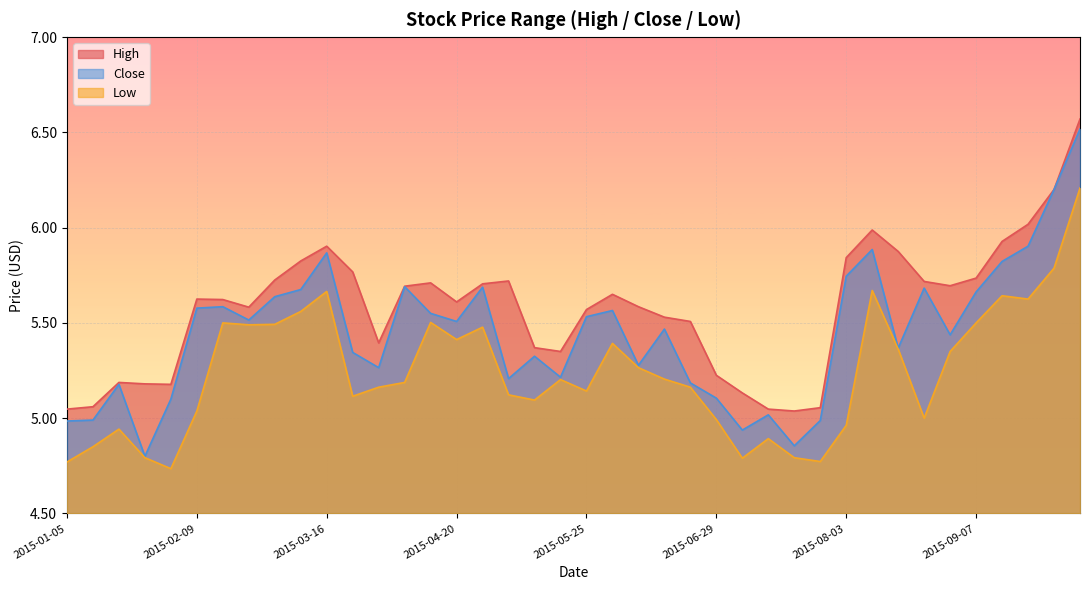

At how many categories does at least one series exceed 5?

40